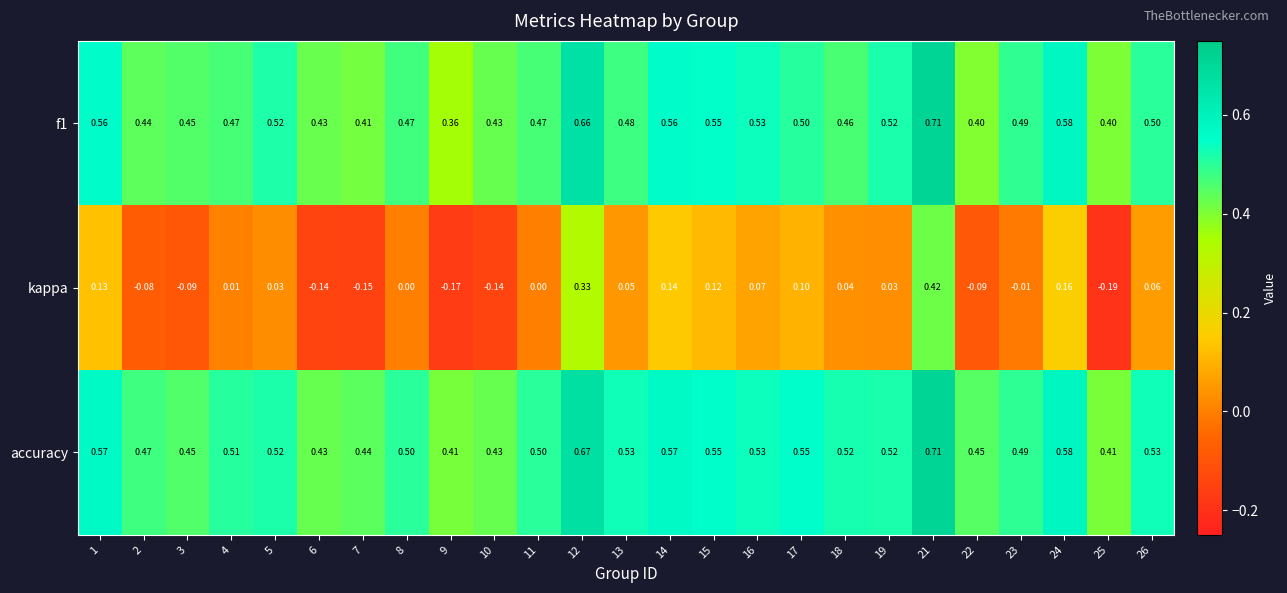

Count the number of categories in the chart.

25